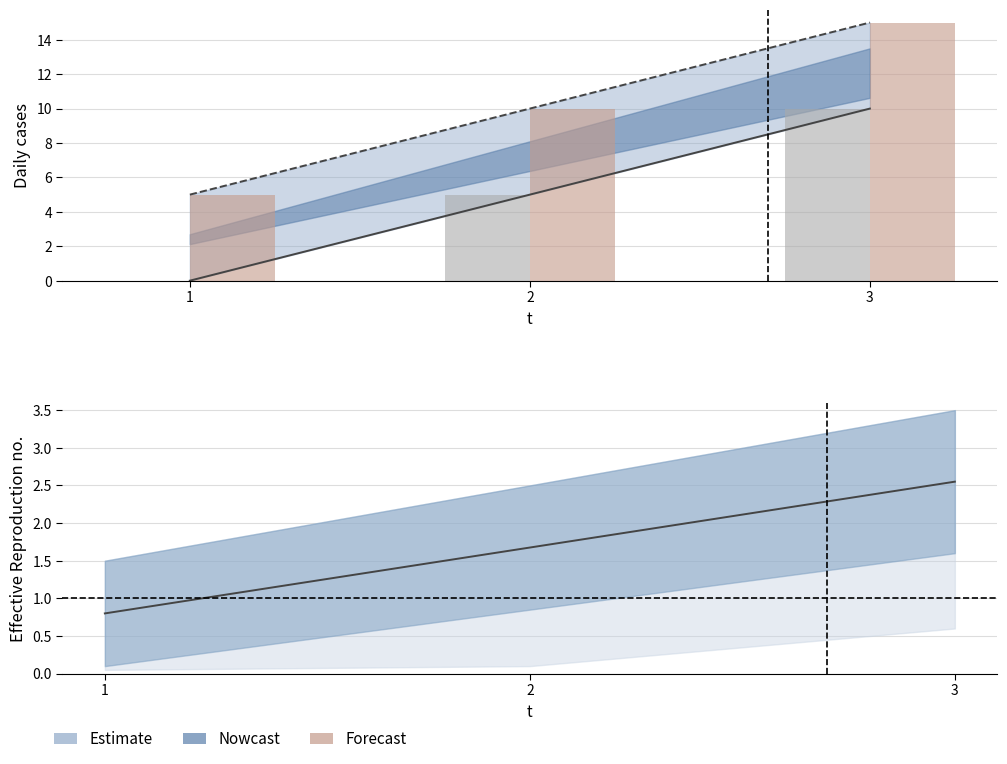

What is the average value of the l series?

5.0